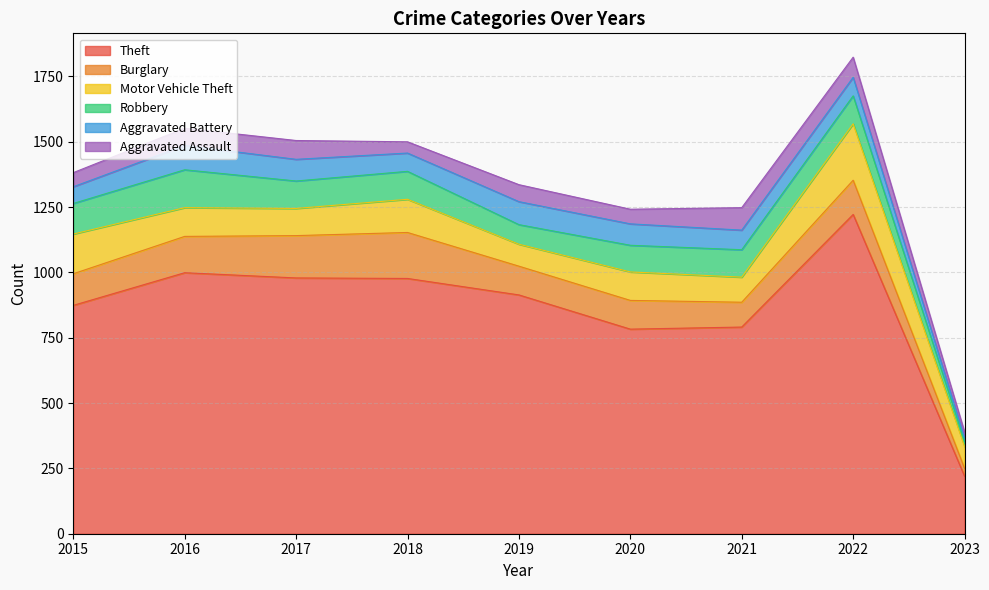

Which series has the widest spread of values?

Theft